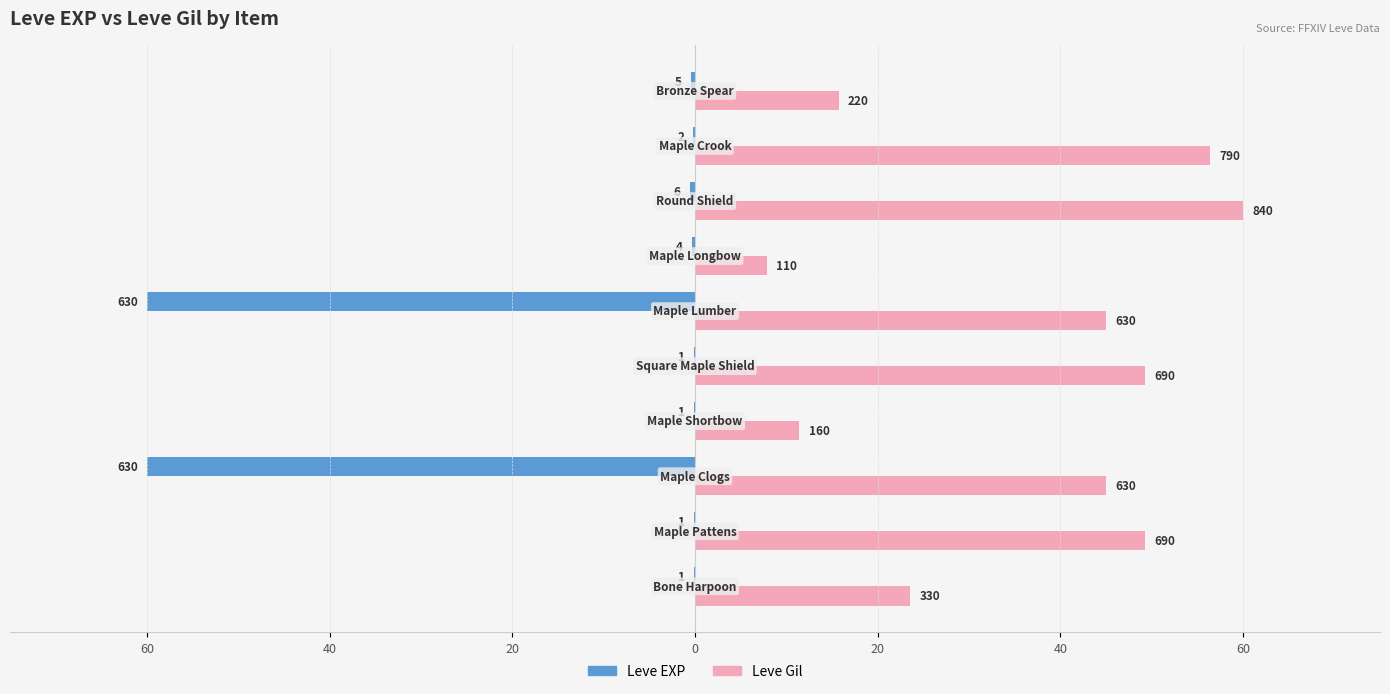

At how many categories does at least one series exceed 5?

10